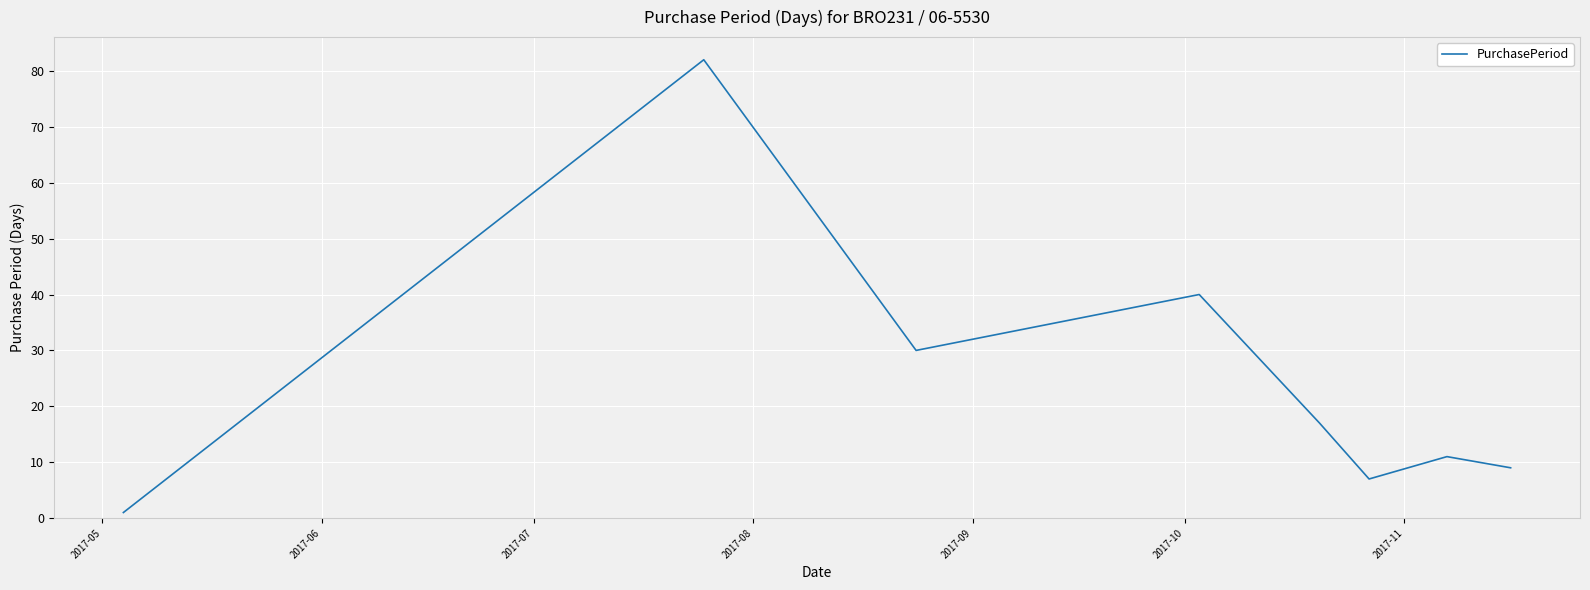

True or false: the data has more than 0 interior local peaks.

True